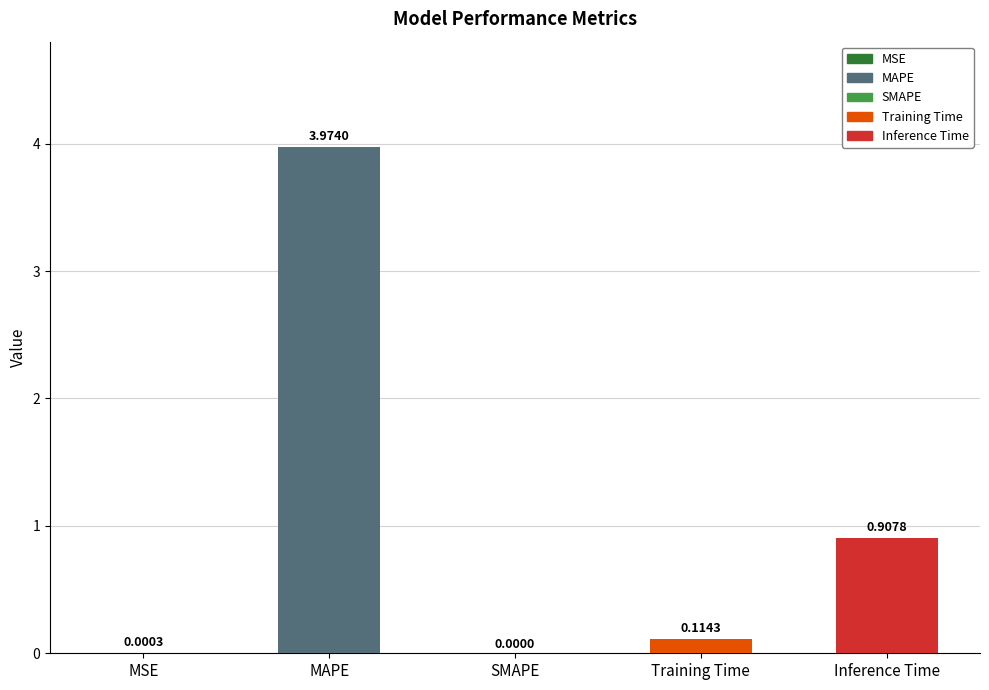

Between Inference Time and Training Time, which is larger?

Inference Time